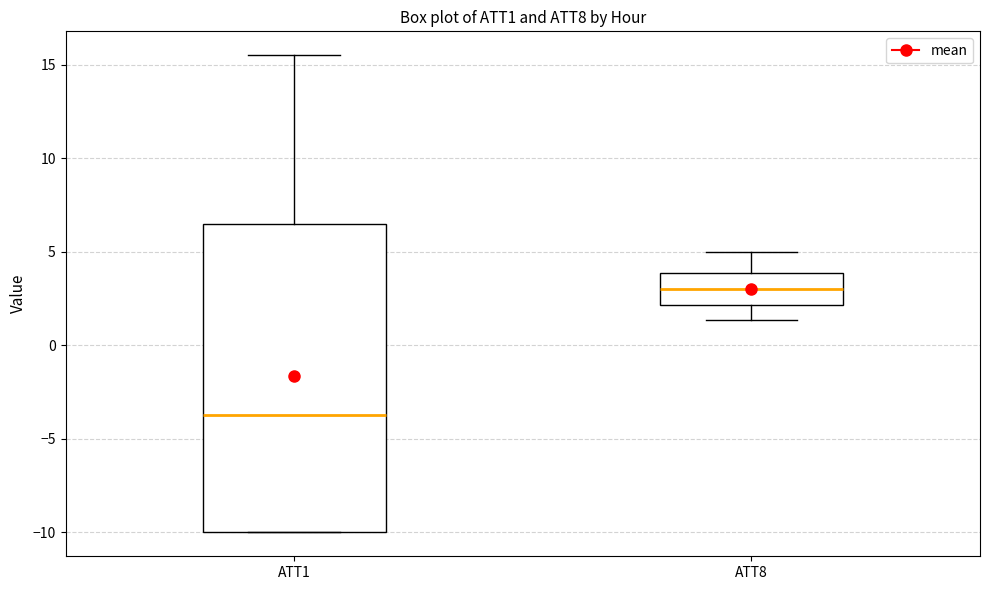

Reading left to right, read every box against the y-axis: the position of its median line, the range the box covers, and the ends of its whiskers. The values are not printed on the chart, so give them approximately, as read against the axis.

ATT1: median -3.5, box -10.0 to 6.5, whiskers -10.0 to 15.5
ATT8: median 3.0, box 2.0 to 4.0, whiskers 1.5 to 5.0